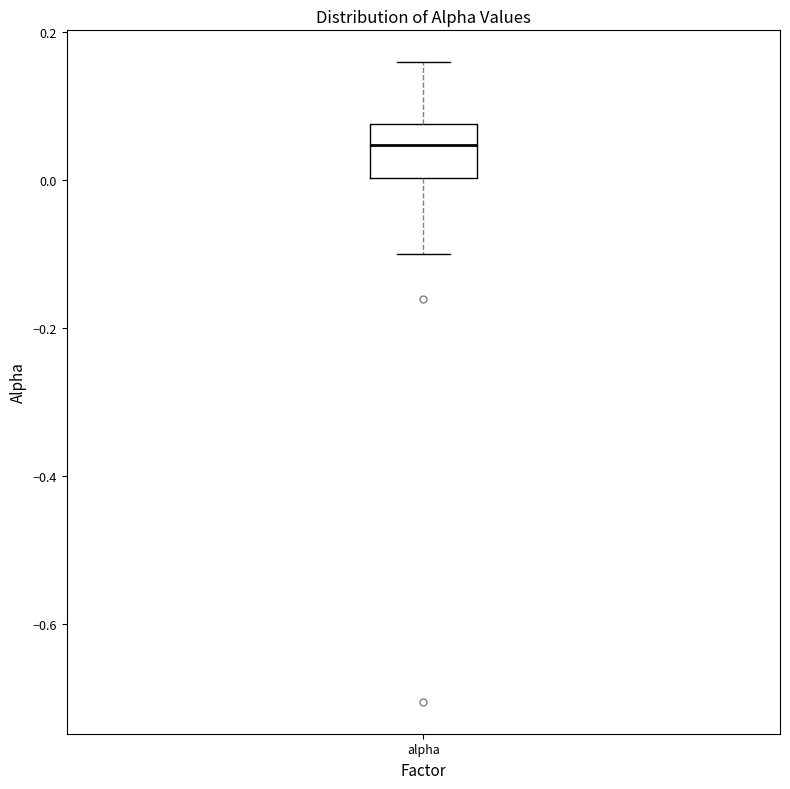

Read this box plot against the y-axis: the position of the median line, the range covered by the box, and the ends of both whiskers. The values are not printed on the chart, so give them approximately, as read against the axis.

median 0.04, box 0.00 to 0.08, whiskers -0.10 to 0.16